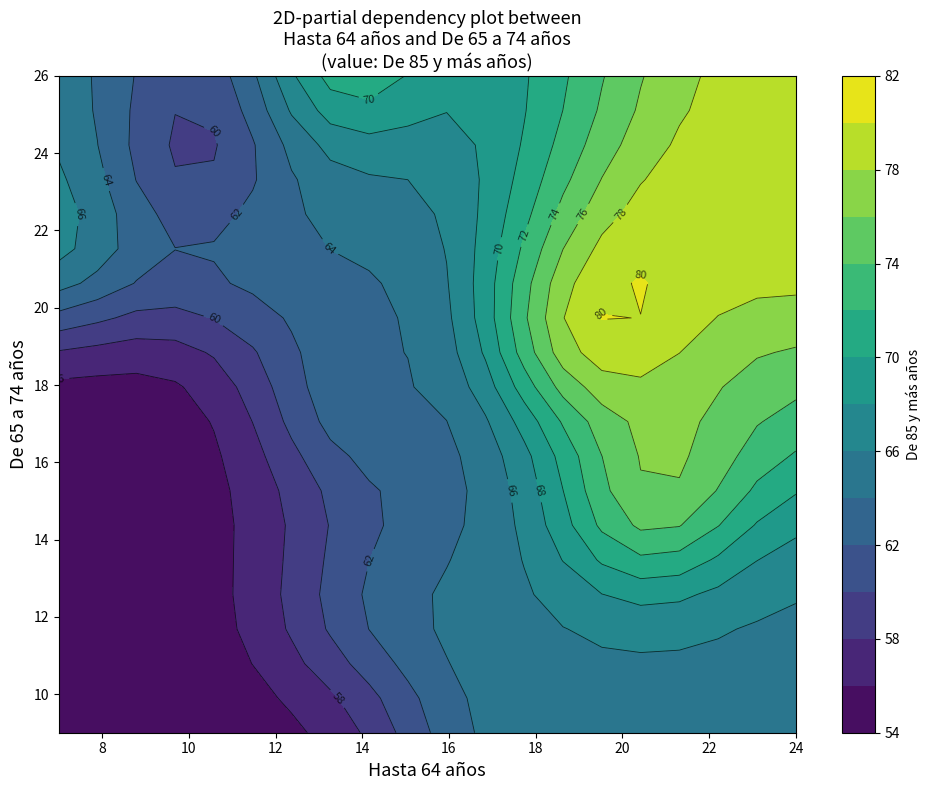

True or false: 2020SM07 has a value of 6 at 1.

False